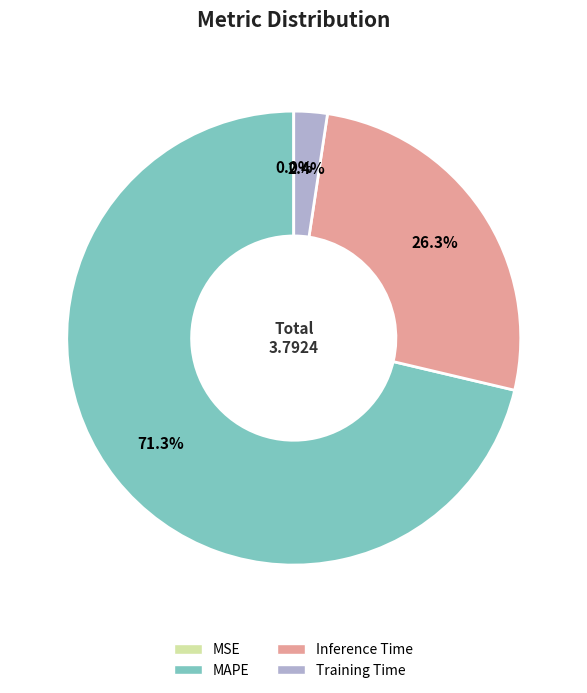

To the nearest percent, what percentage of the pie is Inference Time?

26%